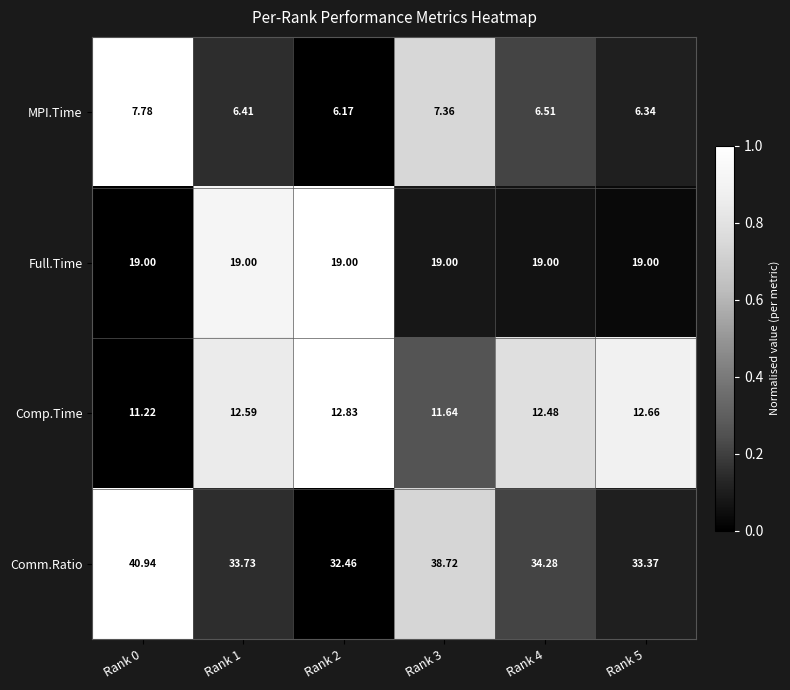

Which series has the largest total across all categories?

Comm.Ratio